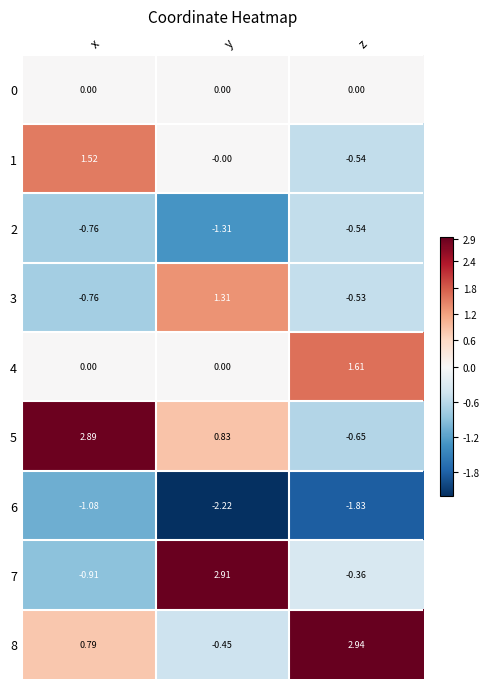

At which label is 6 closest to -1?

x